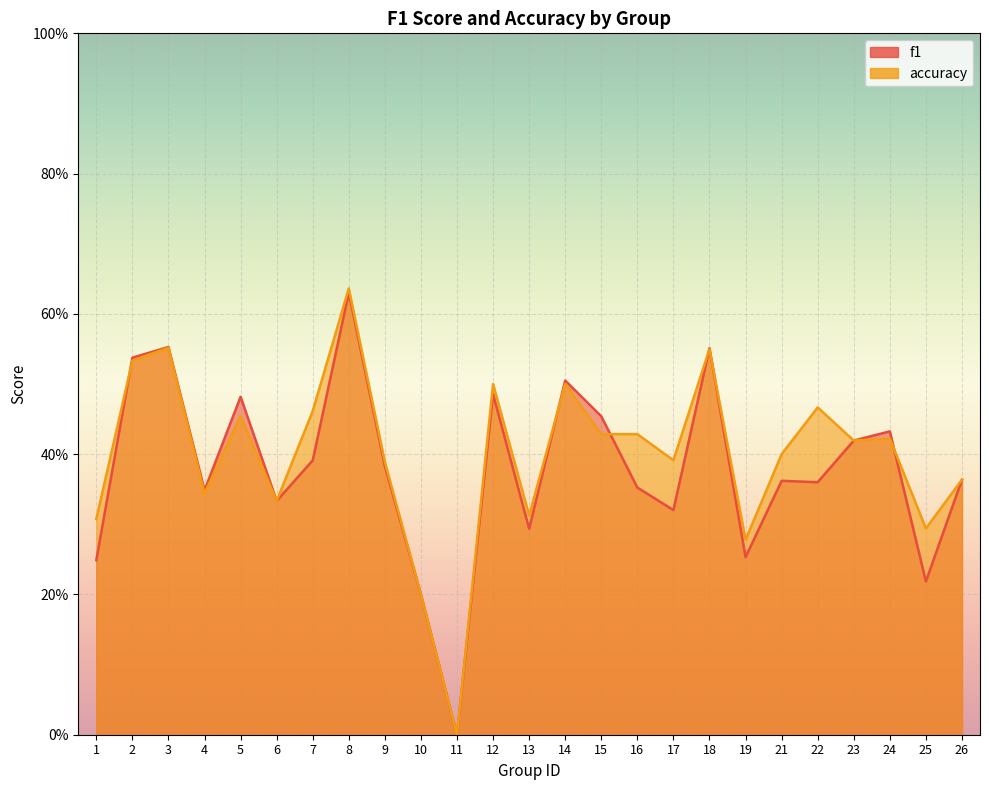

At which label does accuracy reach its minimum?

11